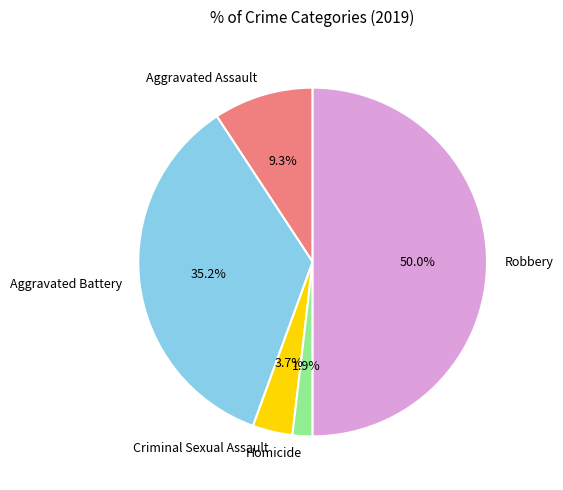

What percentage is NOT represented by Aggravated Battery?

64.8%